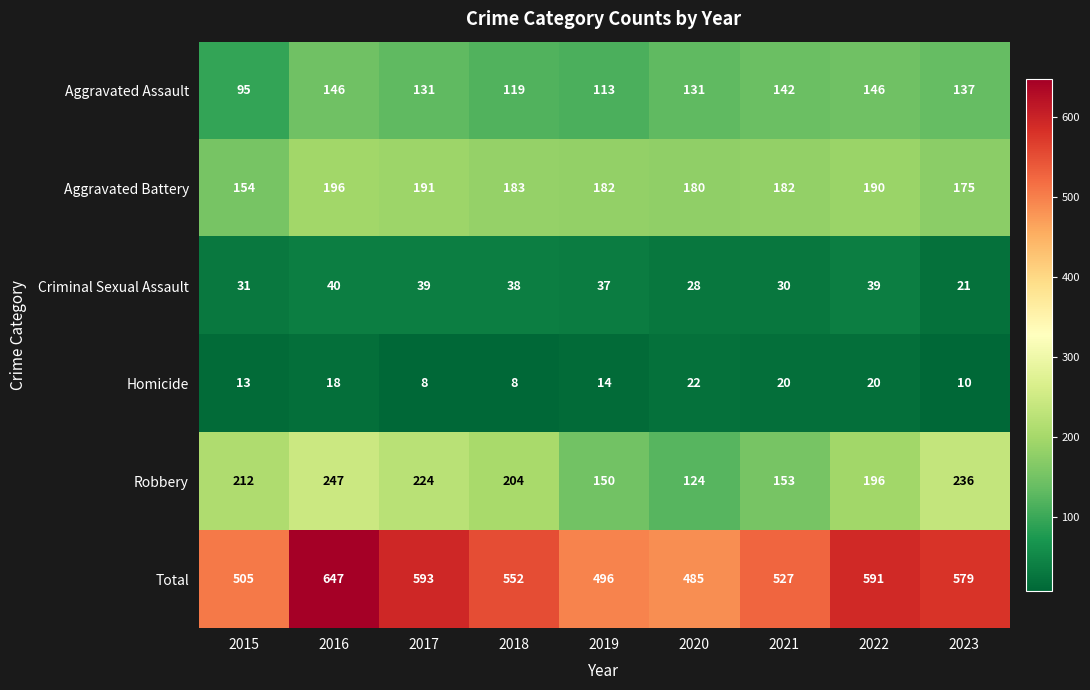

How many data points in Criminal Sexual Assault are less than 37?

4